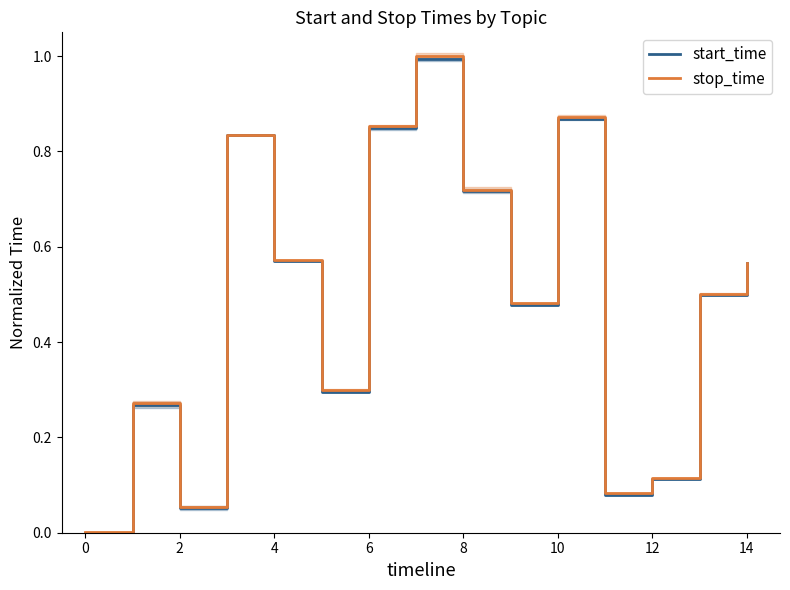

The stop_time series shows 0.0 at 0. True or false?

True